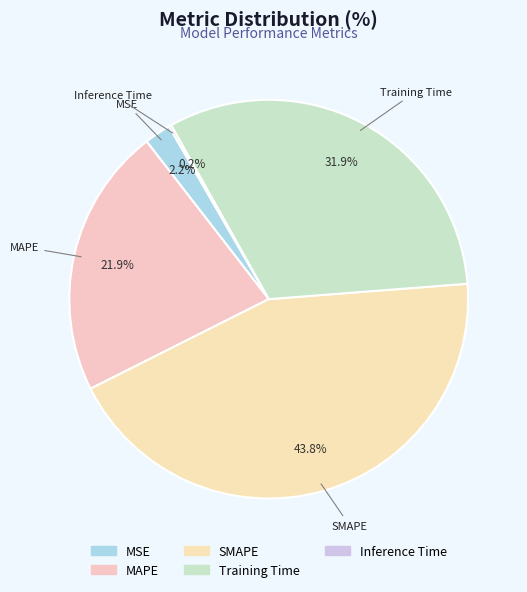

Which slice is the largest?

SMAPE